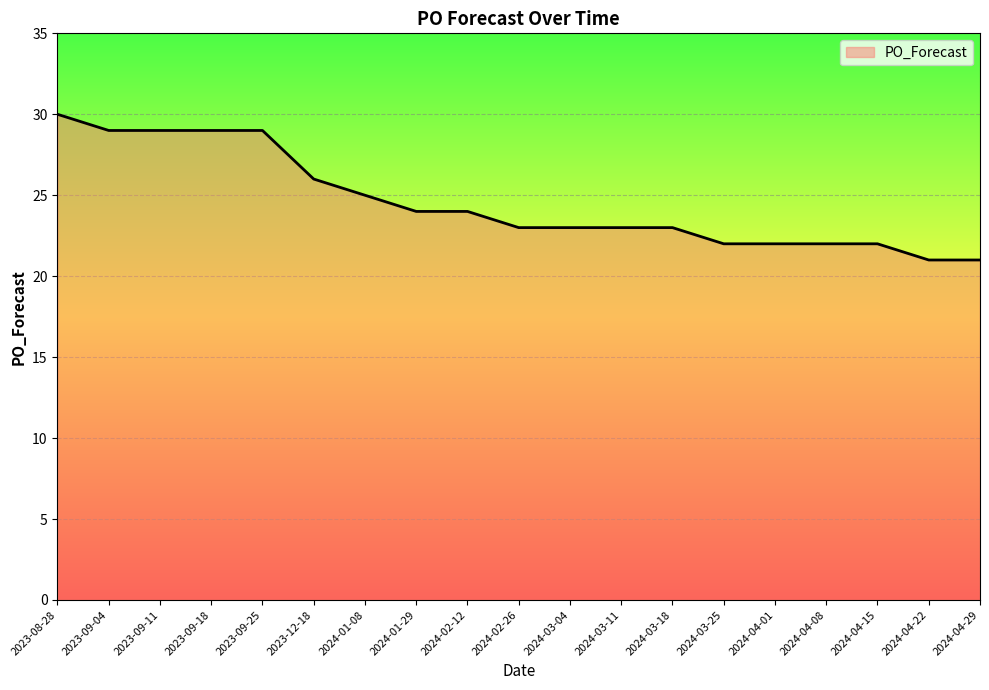

What is the sum of the values at 2023-09-18 and 2024-02-12?

53